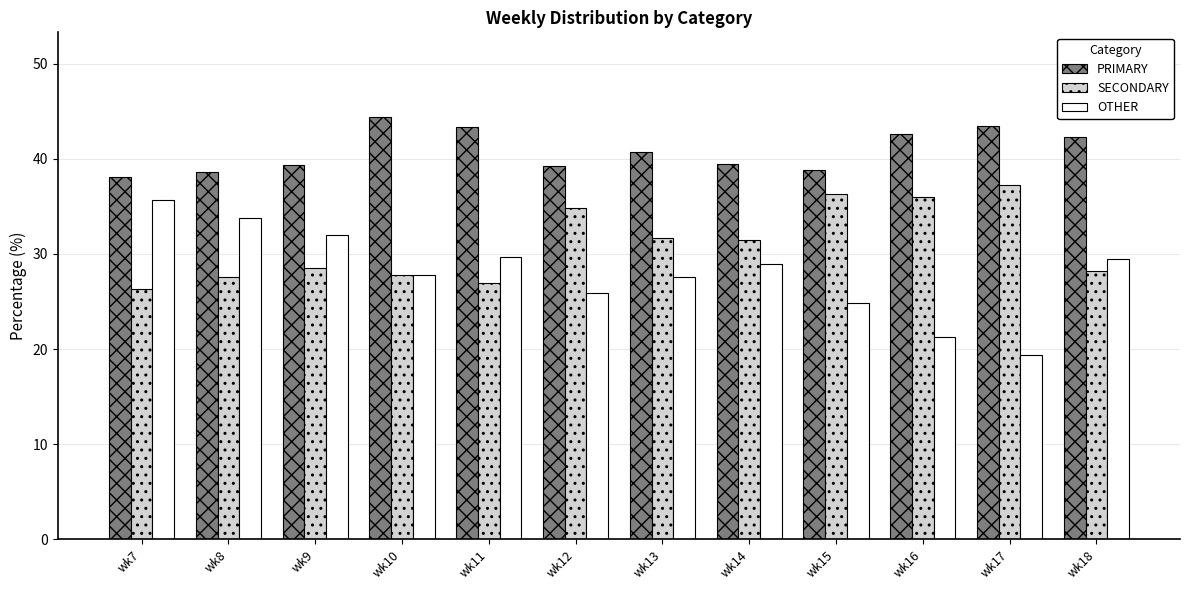

How many groups of bars are there?

12